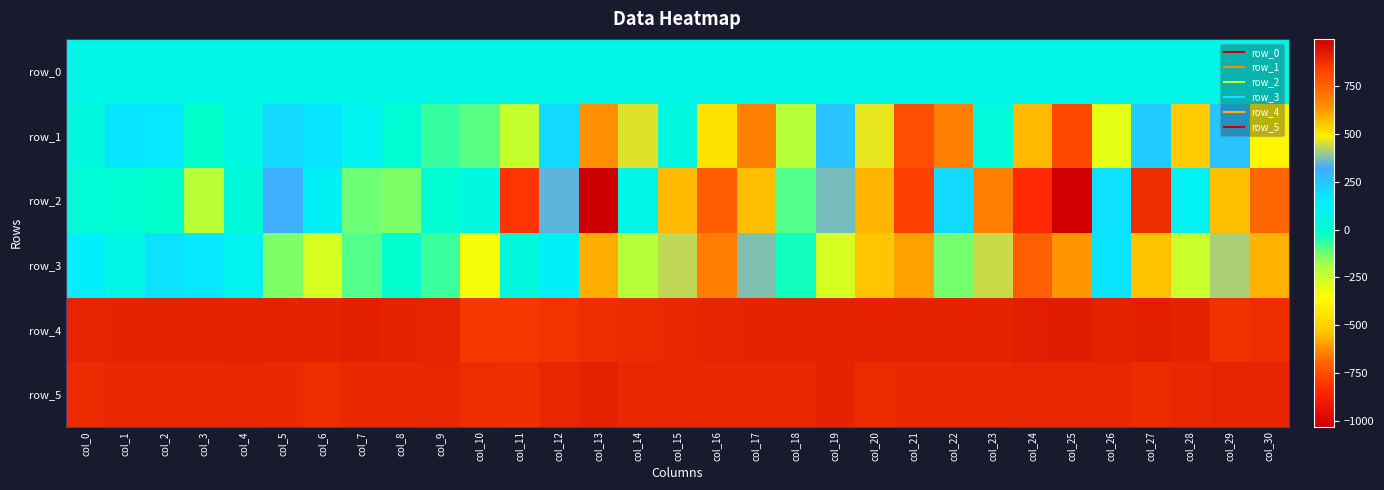

Reading left to right, what are all the values shown in this chart?

row_0: col_0=70.5	col_1=70.6	col_2=70.6	col_3=70.6	col_4=70.7	col_5=70.8	col_6=70.8	col_7=70.8	col_8=70.9	col_9=71.0	col_10=71.0	col_11=71.0	col_12=71.1	col_13=71.2	col_14=71.2	col_15=71.2	col_16=71.2	col_17=71.3	col_18=71.3	col_19=71.4	col_20=71.4	col_21=71.5	col_22=71.5	col_23=71.6	col_24=71.6	col_25=71.8	col_26=71.8	col_27=71.8	col_28=71.8	col_29=71.9	col_30=71.9
row_1: col_0=39.0	col_1=170.0	col_2=163.0	col_3=-17.0	col_4=61.0	col_5=203.0	col_6=171.0	col_7=95.0	col_8=9.0	col_9=-70.0	col_10=-105.0	col_11=-240.0	col_12=204.0	col_13=649.0	col_14=461.0	col_15=53.0	col_16=-444.0	col_17=-647.0	col_18=-211.0	col_19=258.0	col_20=469.0	col_21=801.0	col_22=678.0	col_23=35.0	col_24=-551.0	col_25=-763.0	col_26=-305.0	col_27=237.0	col_28=547.0	col_29=257.0	col_30=-387.0
row_2: col_0=14.0	col_1=5.0	col_2=-18.0	col_3=-215.0	col_4=29.0	col_5=309.0	col_6=126.0	col_7=-126.0	col_8=-141.0	col_9=5.0	col_10=48.0	col_11=-815.0	col_12=347.0	col_13=998.0	col_14=80.0	col_15=-552.0	col_16=-711.0	col_17=-545.0	col_18=-97.0	col_19=366.0	col_20=586.0	col_21=836.0	col_22=205.0	col_23=-649.0	col_24=-840.0	col_25=-1030.0	col_26=184.0	col_27=886.0	col_28=111.0	col_29=-541.0	col_30=-690.0
row_3: col_0=152.0	col_1=69.0	col_2=179.0	col_3=166.0	col_4=96.0	col_5=-139.0	col_6=-276.0	col_7=-97.0	col_8=-16.0	col_9=-73.0	col_10=-335.0	col_11=37.0	col_12=131.0	col_13=-571.0	col_14=-211.0	col_15=434.0	col_16=684.0	col_17=374.0	col_18=-34.0	col_19=-270.0	col_20=-531.0	col_21=-594.0	col_22=-134.0	col_23=443.0	col_24=759.0	col_25=637.0	col_26=175.0	col_27=-537.0	col_28=-247.0	col_29=414.0	col_30=590.0
row_4: col_0=904.0	col_1=909.0	col_2=909.0	col_3=910.0	col_4=913.0	col_5=910.0	col_6=909.0	col_7=915.0	col_8=907.0	col_9=905.0	col_10=857.0	col_11=857.0	col_12=868.0	col_13=883.0	col_14=890.0	col_15=894.0	col_16=905.0	col_17=908.0	col_18=909.0	col_19=912.0	col_20=911.0	col_21=908.0	col_22=913.0	col_23=911.0	col_24=919.0	col_25=925.0	col_26=914.0	col_27=917.0	col_28=907.0	col_29=875.0	col_30=881.0
row_5: col_0=889.0	col_1=896.0	col_2=896.0	col_3=896.0	col_4=899.0	col_5=895.0	col_6=887.0	col_7=894.0	col_8=893.0	col_9=900.0	col_10=885.0	col_11=878.0	col_12=899.0	col_13=912.0	col_14=898.0	col_15=900.0	col_16=898.0	col_17=897.0	col_18=897.0	col_19=907.0	col_20=888.0	col_21=894.0	col_22=892.0	col_23=895.0	col_24=900.0	col_25=899.0	col_26=901.0	col_27=891.0	col_28=896.0	col_29=903.0	col_30=904.0